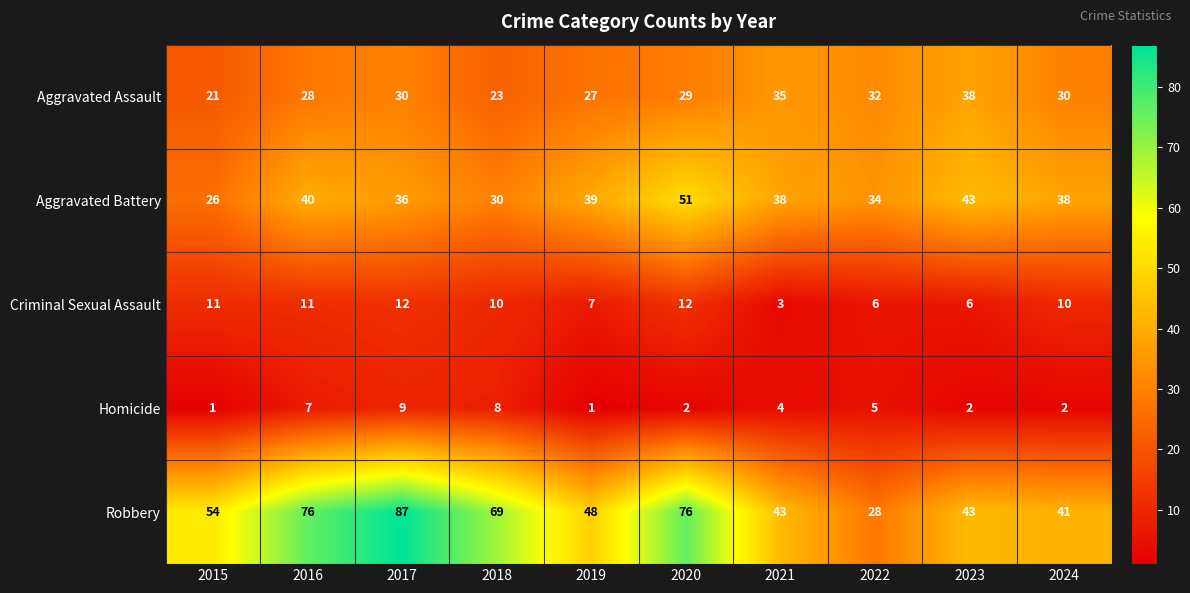

At 2019, list the series in order from largest to smallest.

Robbery, Aggravated Battery, Aggravated Assault, Criminal Sexual Assault, Homicide